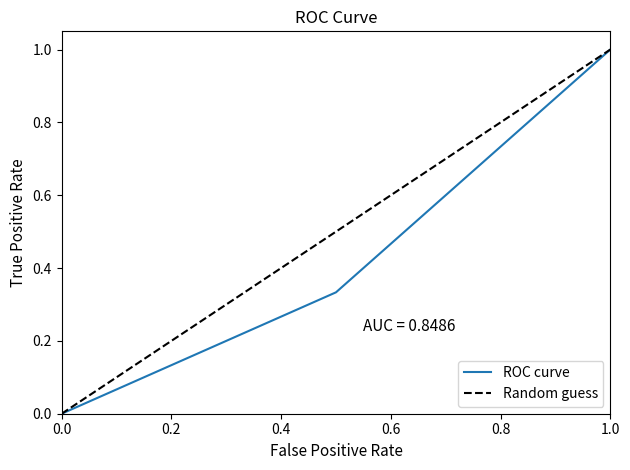

The ROC curve series shows 0.1 at 0.4. True or false?

False